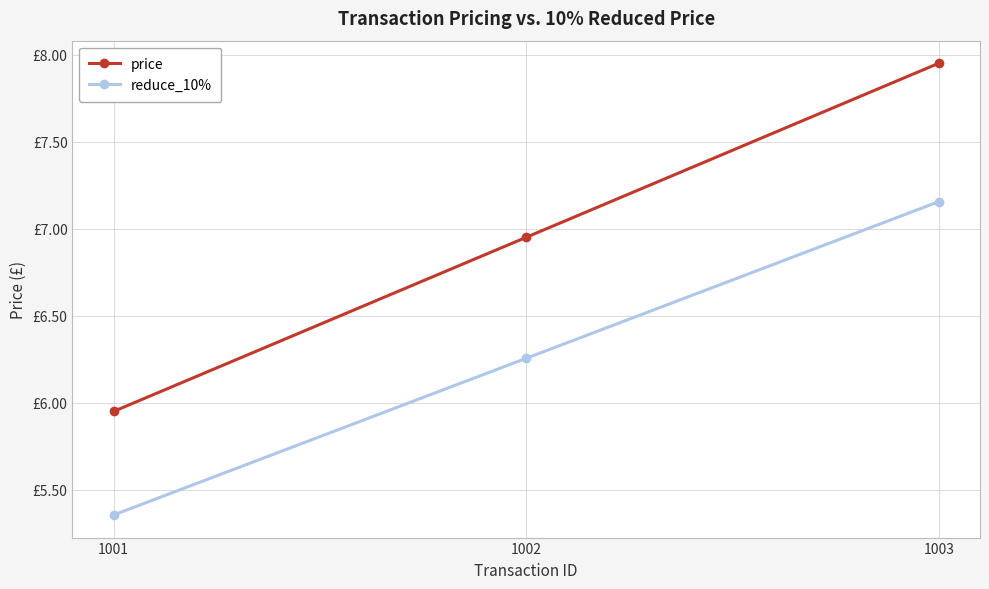

The value of price at 1003 is 8.0. True or false?

True